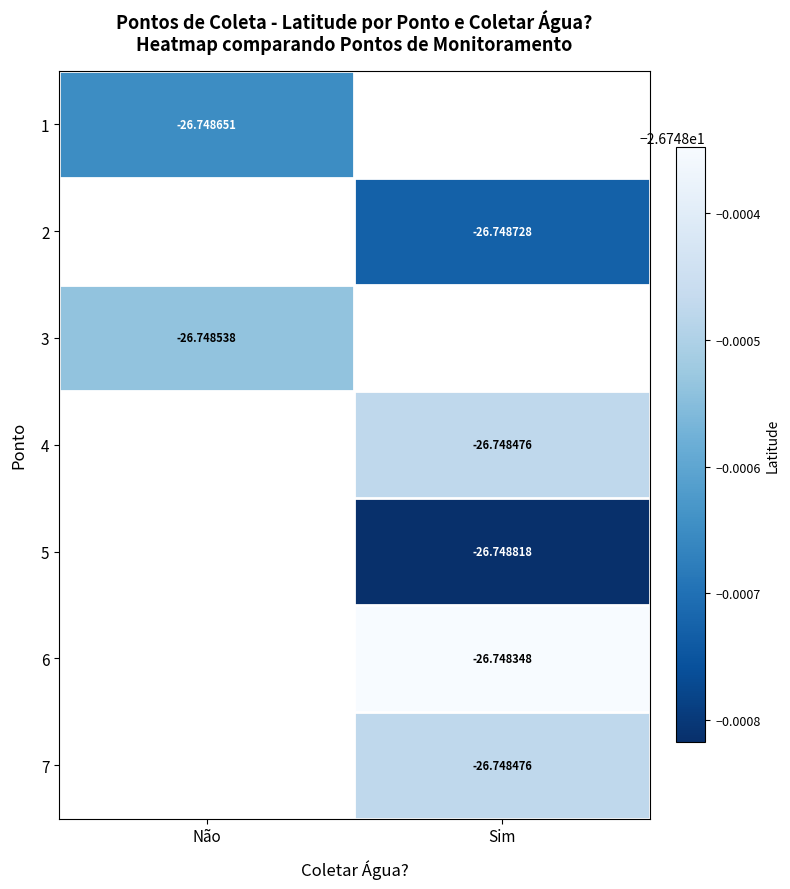

True or false: 6 has a value of -12.5 at Sim.

False